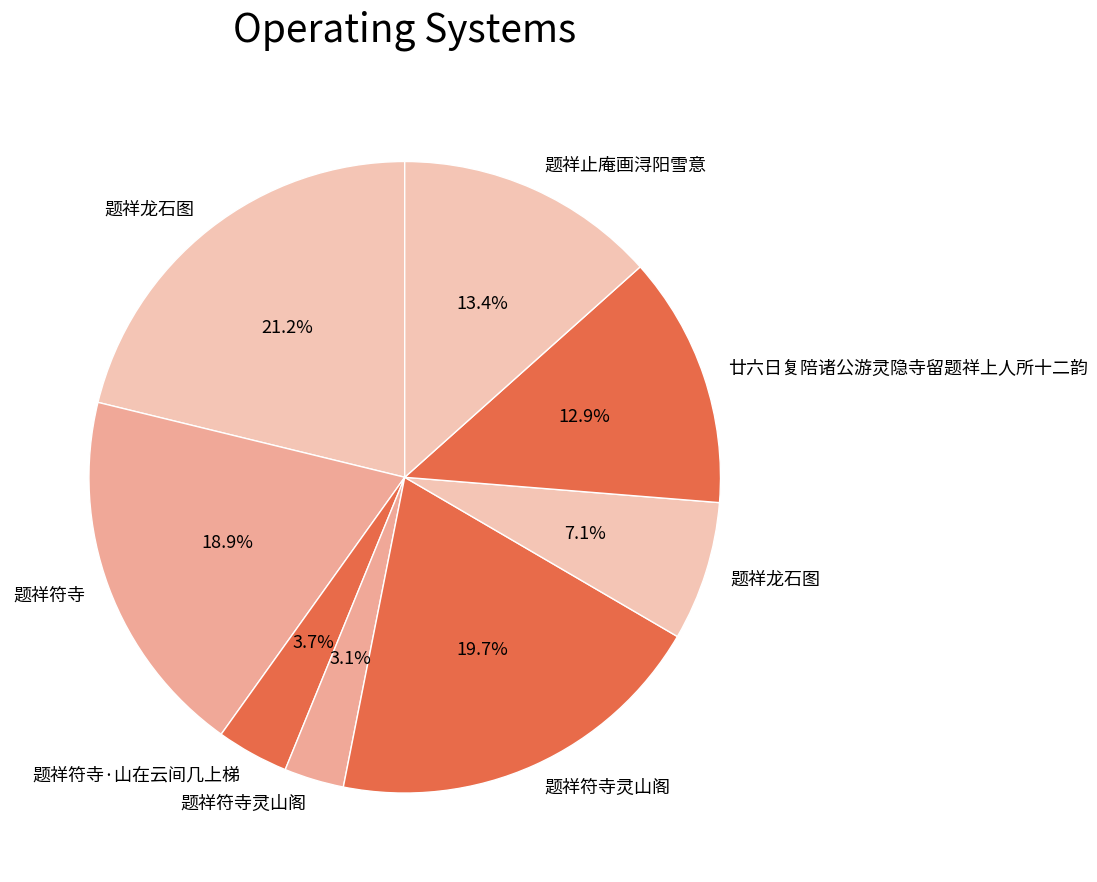

Is there any slice that represents more than half of the pie?

No